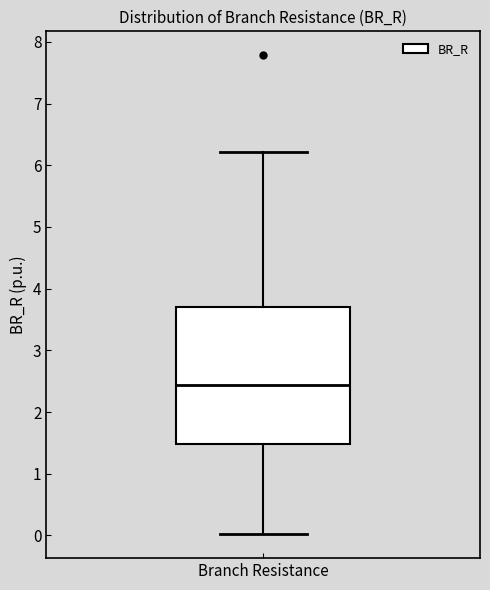

Read this box plot against the y-axis: the position of the median line, the range covered by the box, and the ends of both whiskers. The values are not printed on the chart, so give them approximately, as read against the axis.

median 2.4, box 1.5 to 3.7, whiskers 0.0 to 6.2